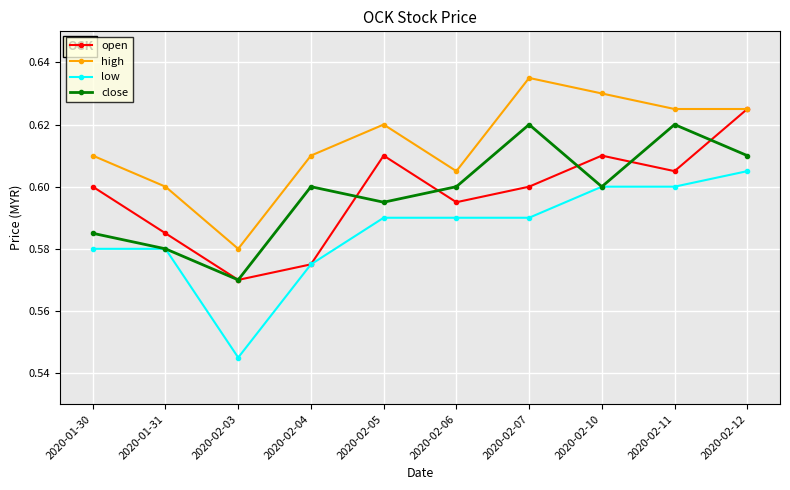

At which category does close reach its first local peak?

2020-02-04